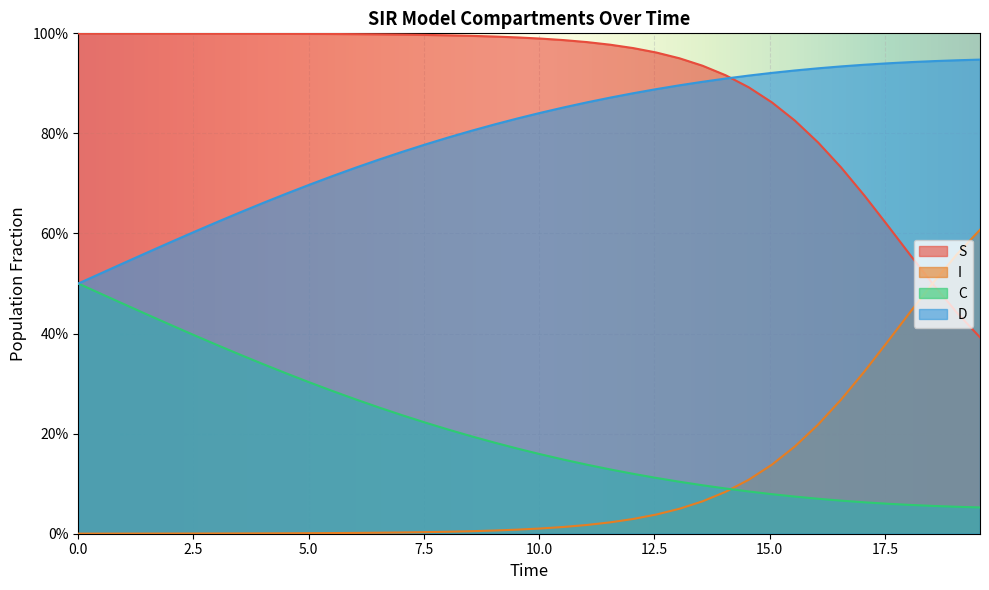

The S series shows 0.5 at 7.5. True or false?

False